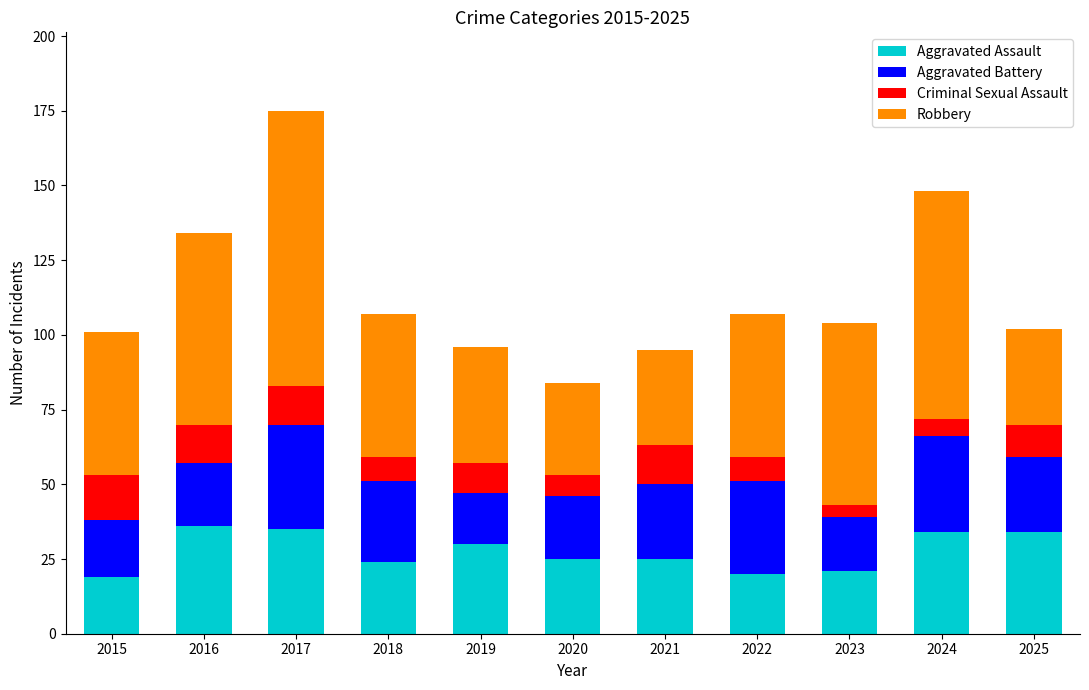

Are the bars grouped side by side (vs. stacked)?

No